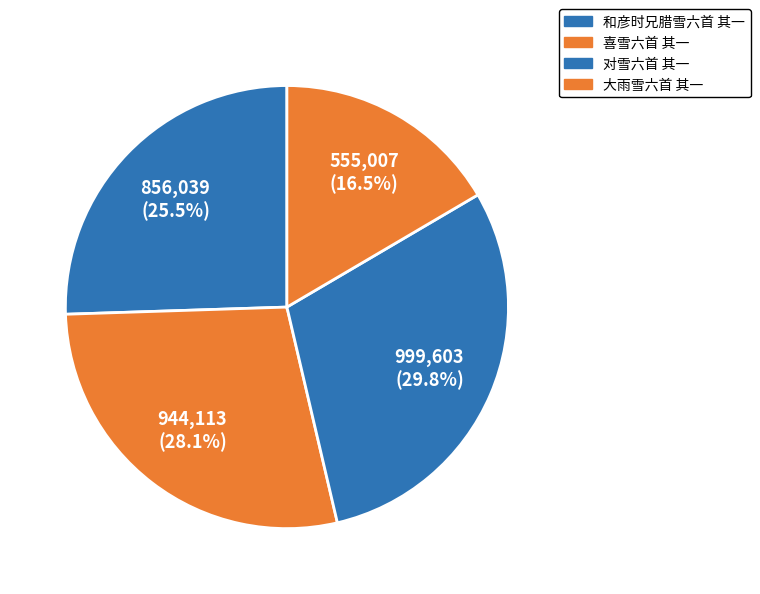

To the nearest percent, what portion does 大雨雪六首 其一 represent?

17%